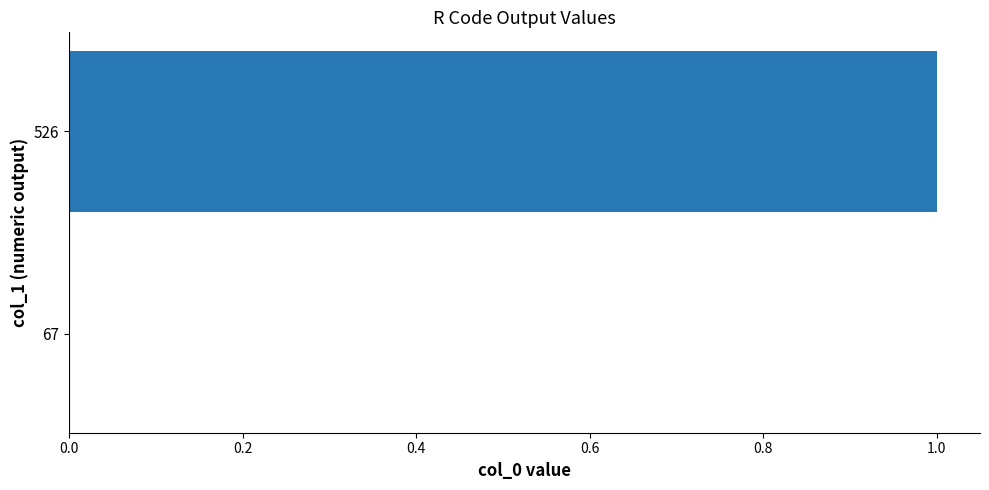

Which label corresponds to the largest value in the chart?

526